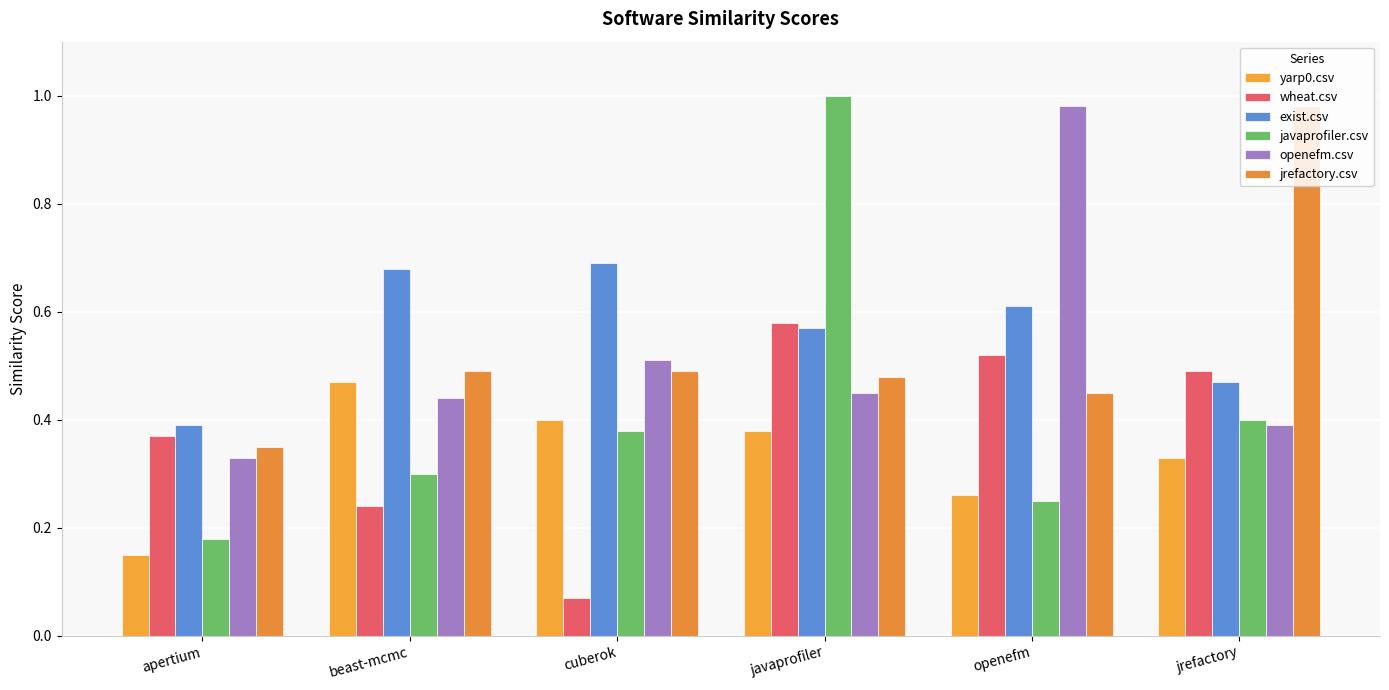

How many bars are there in total?

36